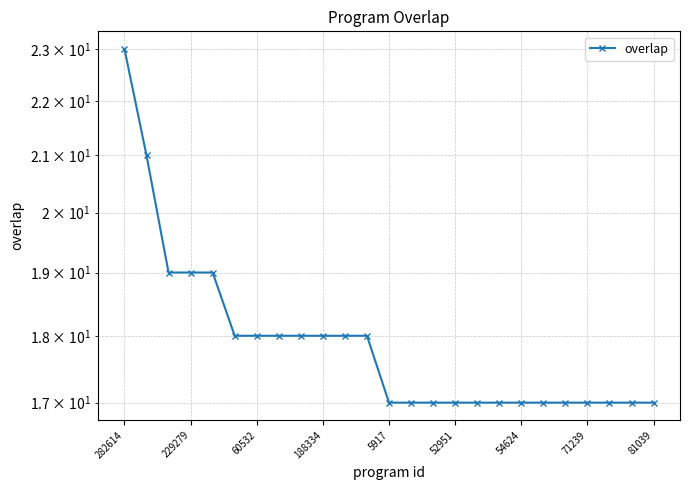

The chart shows a value of 22 at 19. True or false?

False